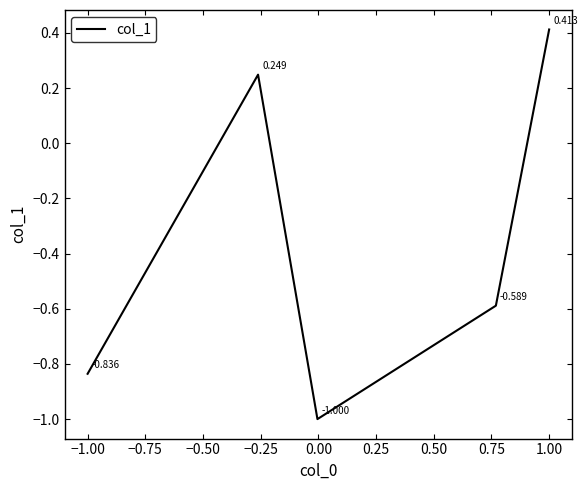

True or false: there are more than 1 points higher than both neighbors.

False